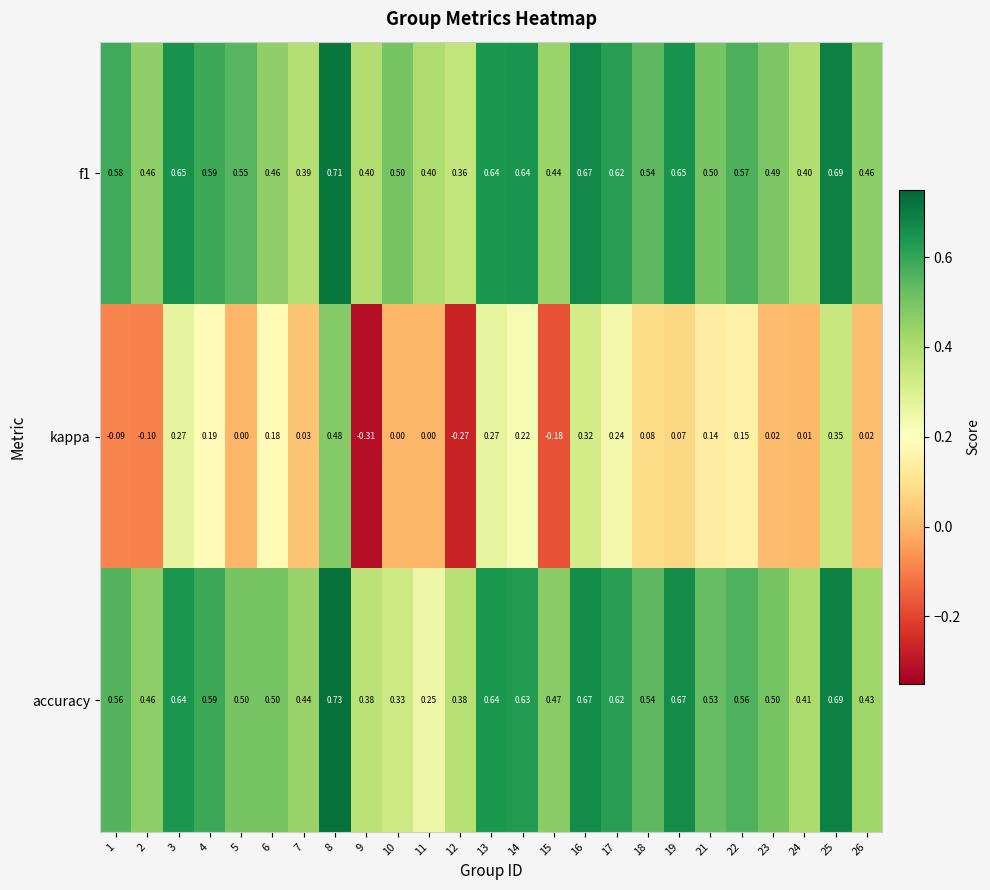

Is the value of accuracy at 23 greater than the value of kappa at 16?

Yes